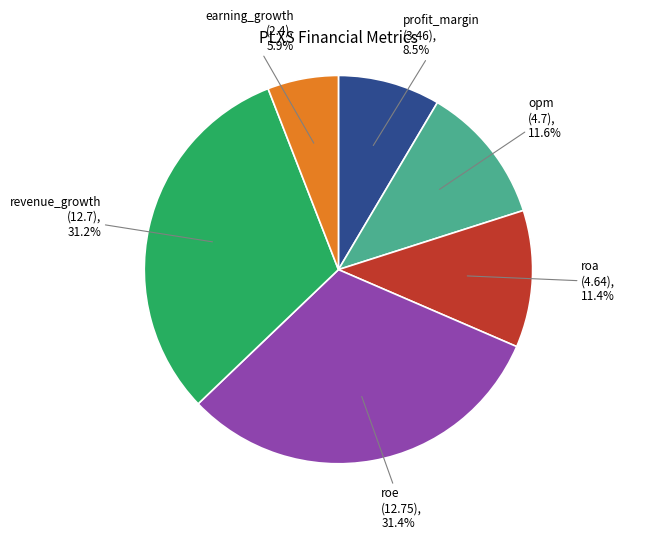

How many slices are in this pie chart?

6